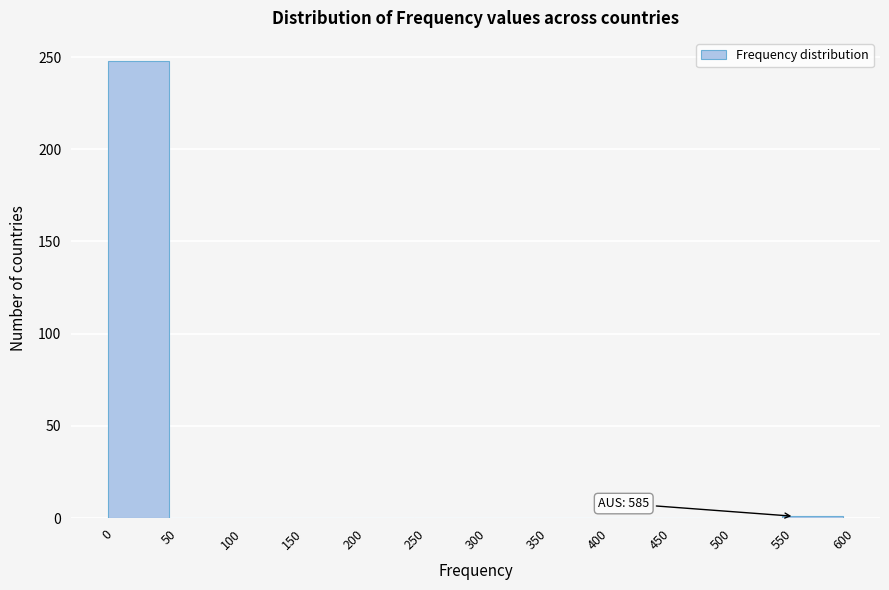

Which range on the x-axis has the tallest bar?

0 to 50